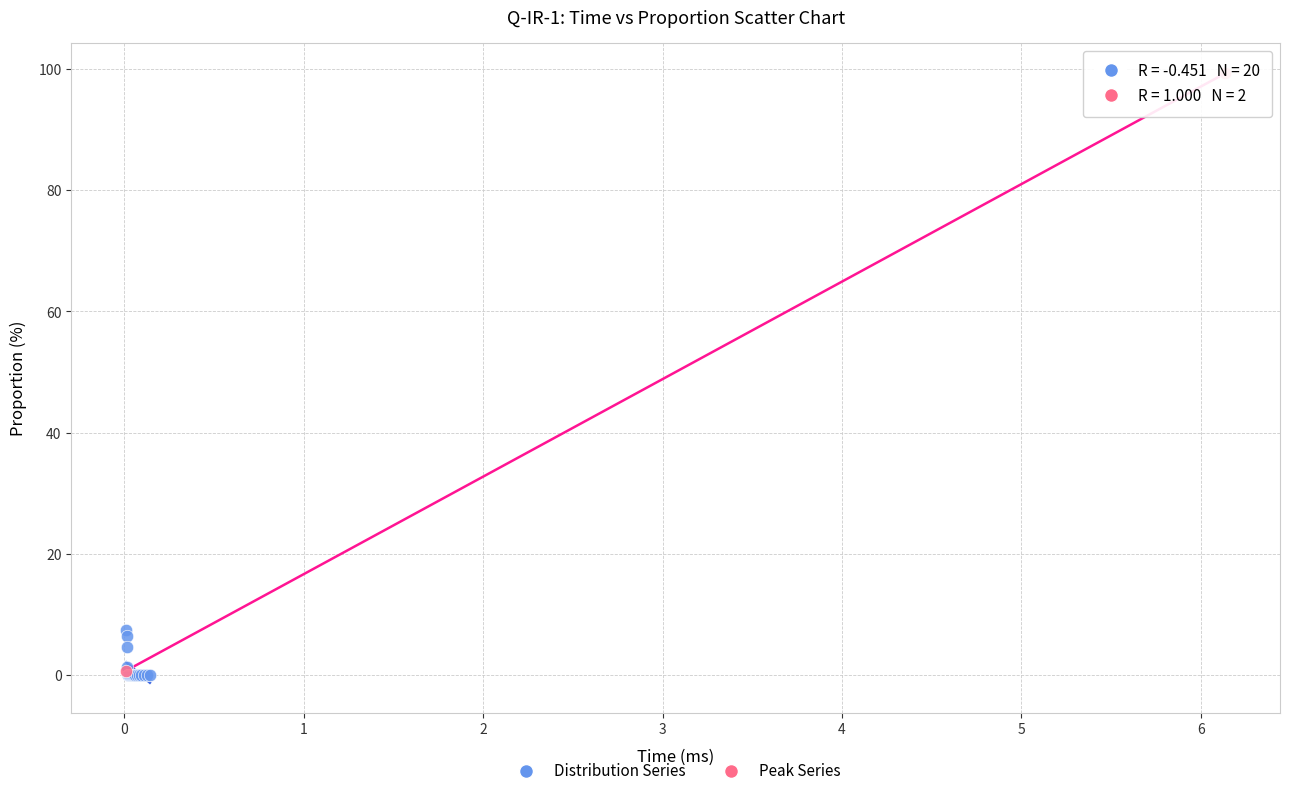

What are all the series names shown in the legend?

Distribution Series, Peak Series